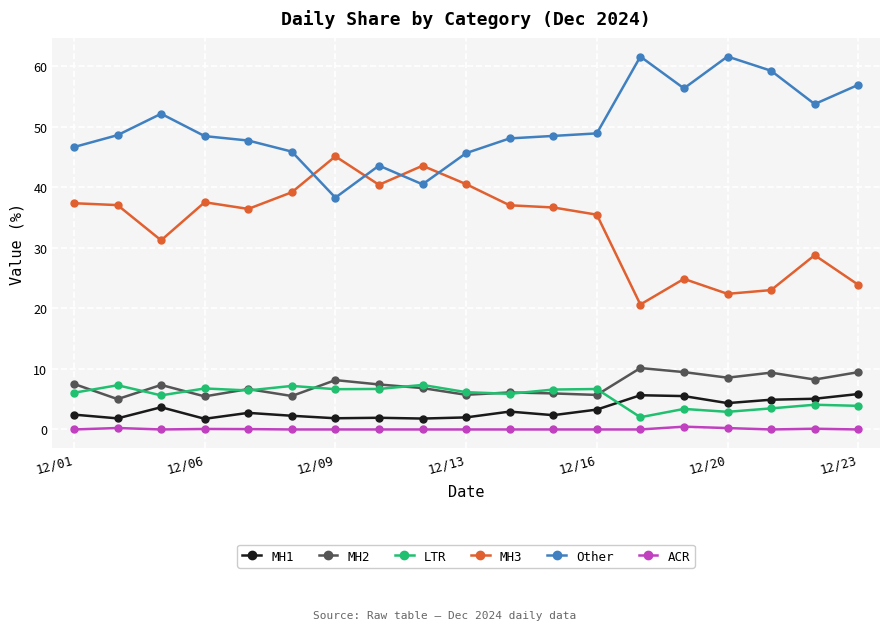

How many series are shown in this chart?

6